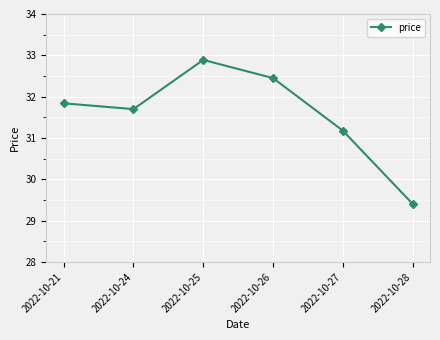

True or false: the data shows 9.5 at 2022-10-28.

False